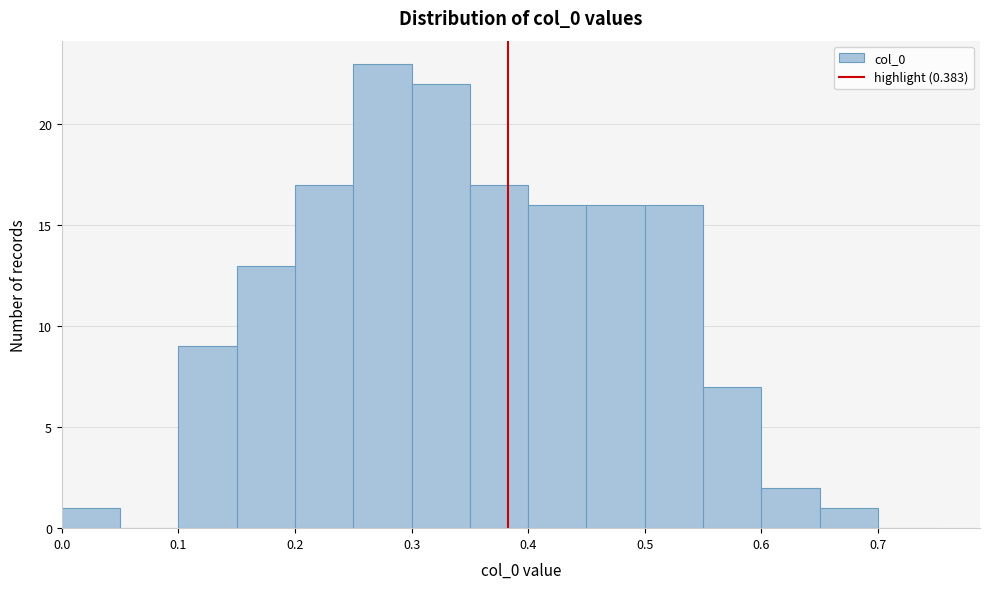

Reading left to right, list every bar in this chart as the range it spans on the x-axis followed by its height. The values are not printed on the chart, so give them approximately, as read against the axis.

0.00 to 0.05: 1
0.05 to 0.10: 0
0.10 to 0.15: 9
0.15 to 0.20: 13
0.20 to 0.25: 17
0.25 to 0.30: 23
0.30 to 0.35: 22
0.35 to 0.40: 17
0.40 to 0.45: 16
0.45 to 0.50: 16
0.50 to 0.55: 16
0.55 to 0.60: 7
0.60 to 0.65: 2
0.65 to 0.70: 1
0.70 to 0.75: 0